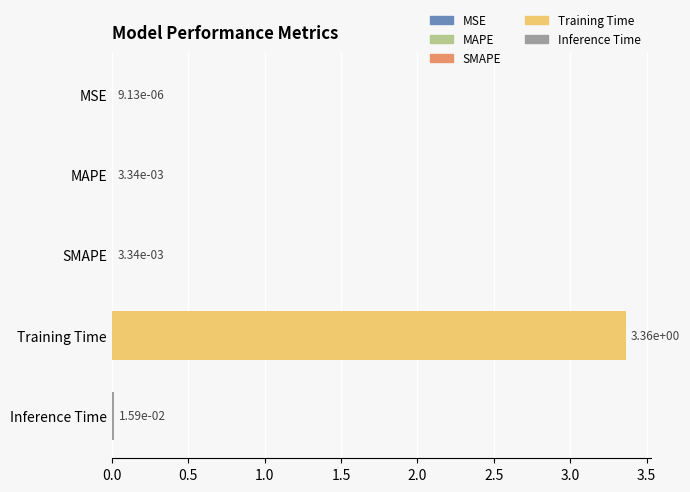

What is the change in value from Training Time to Inference Time?

-3.3